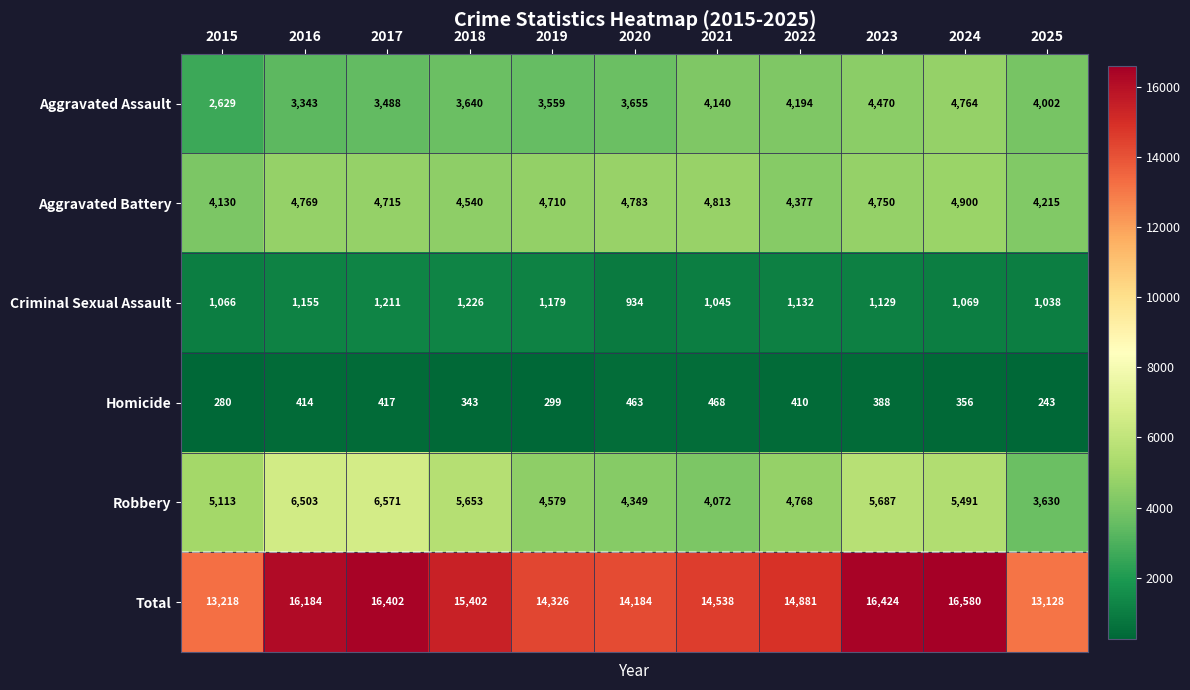

True or false: Aggravated Assault has a value of 4140 at 2021.

True